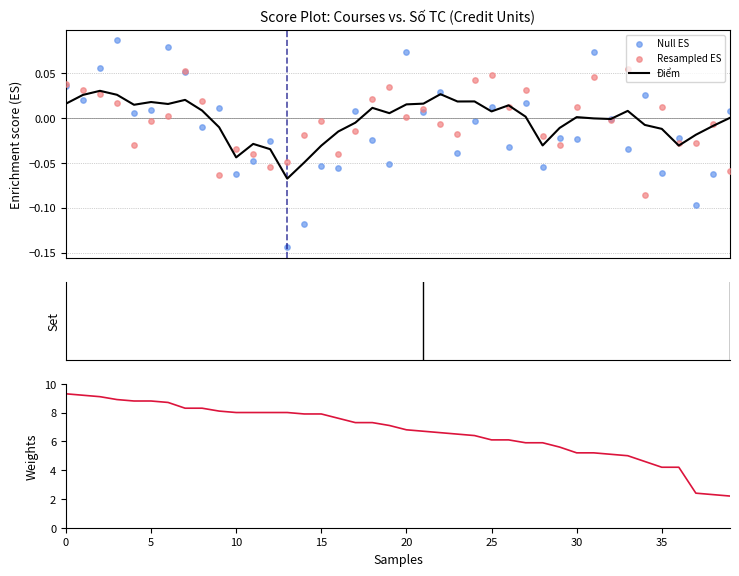

Which series has the largest total across all categories?

Điểm